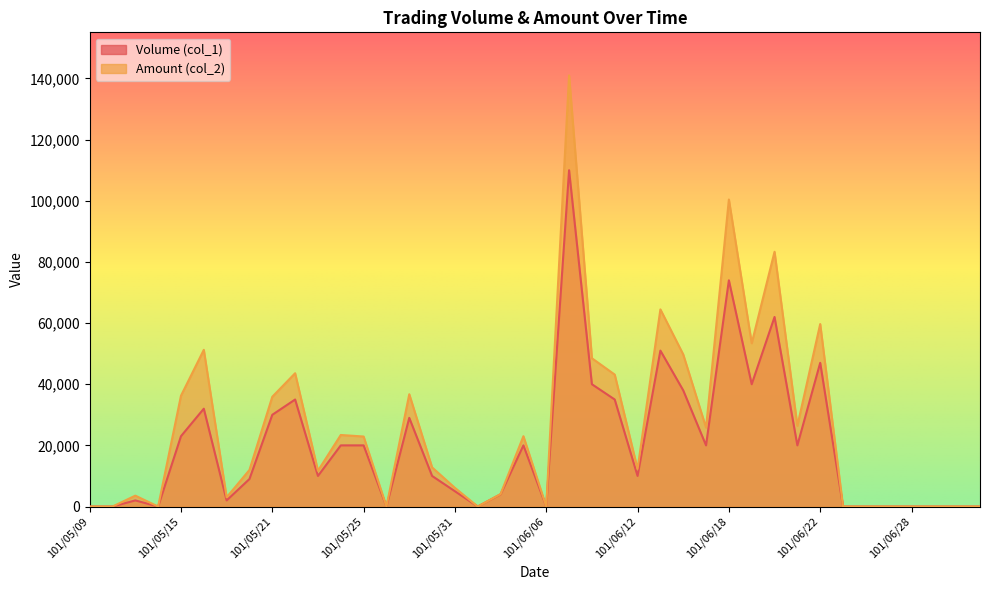

How many distinct data groups are displayed?

2